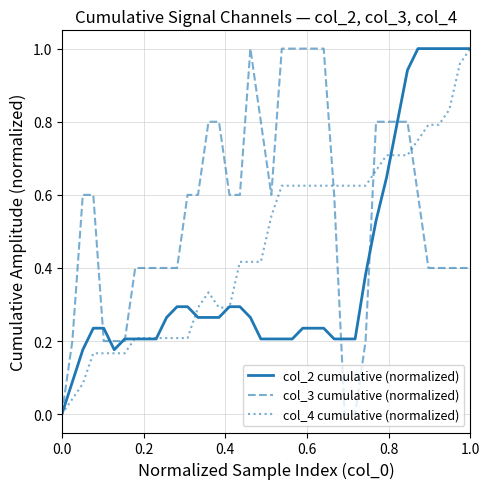

Which series has the largest total across all categories?

col_3 cumulative (normalized)